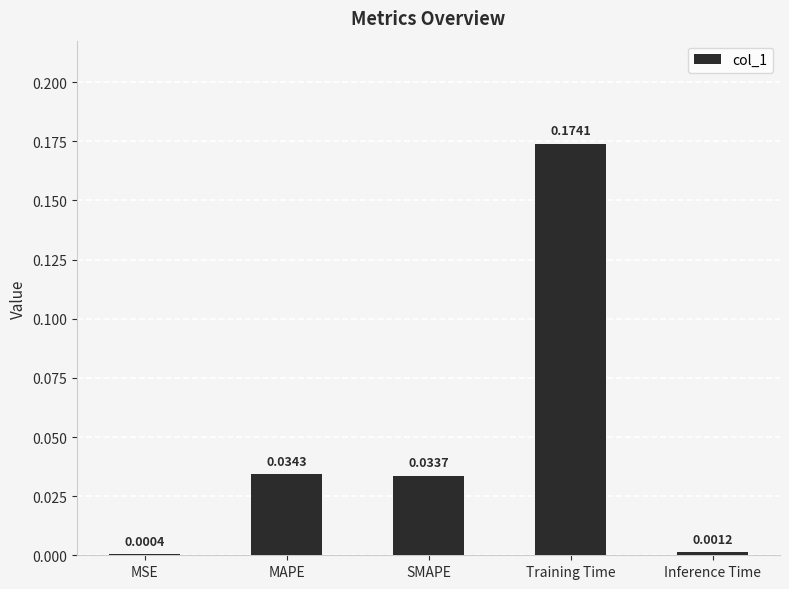

Which label corresponds to the largest value in the chart?

Training Time